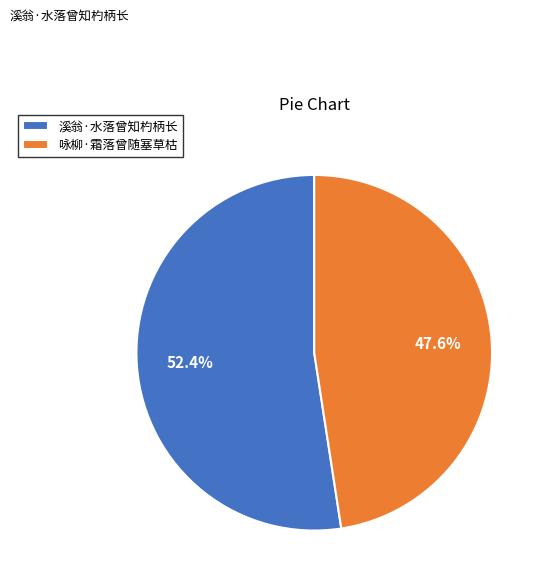

How much of the chart is everything except 咏柳·霜落曾随塞草枯?

52.4%